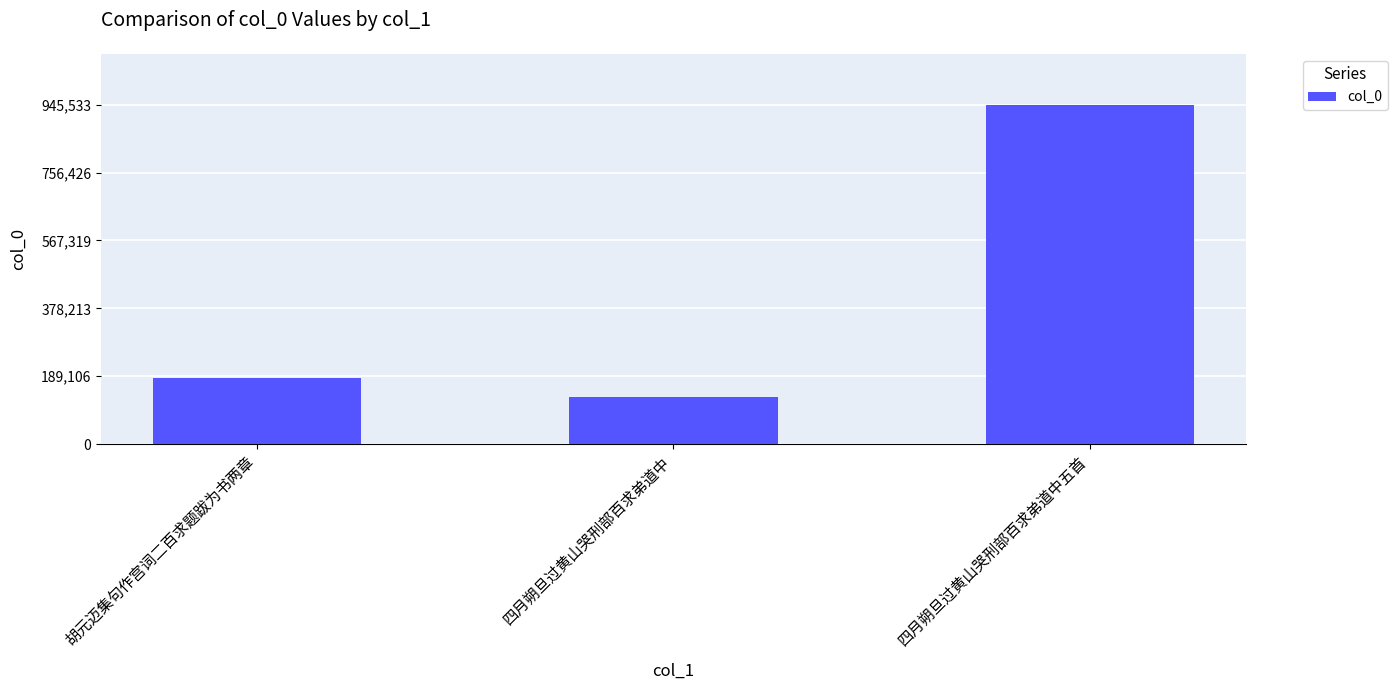

What is the label of the 2nd bar from the right?

四月朔旦过黄山哭刑部百求弟道中